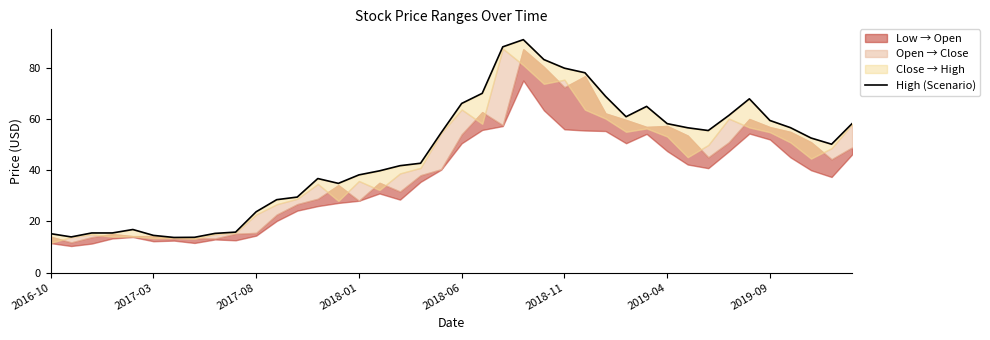

What is the change in value from 2017-08 to 37?

+37.2